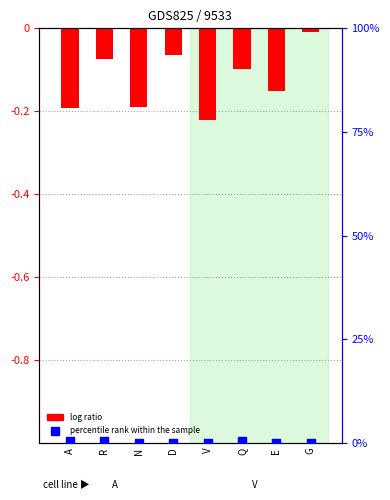

What is the total value across all series at N?

-0.2